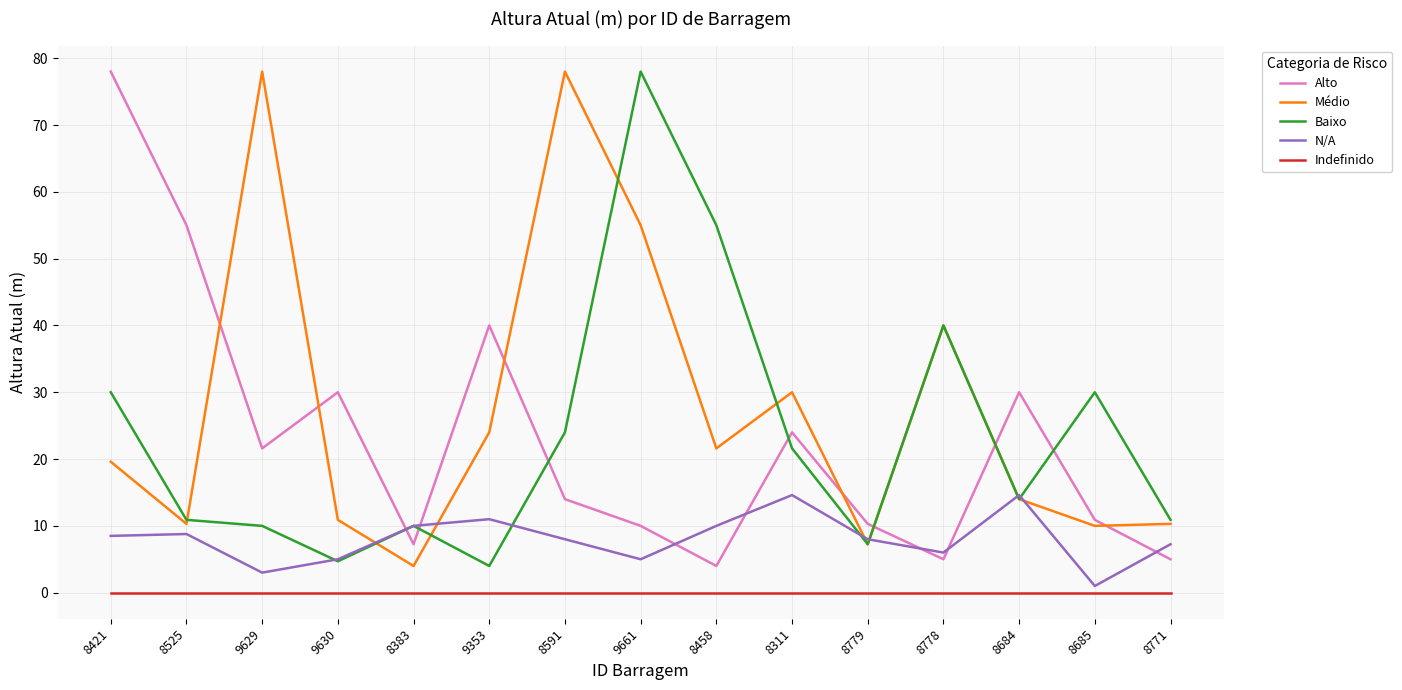

What is the maximum value shown in the chart?

78.0